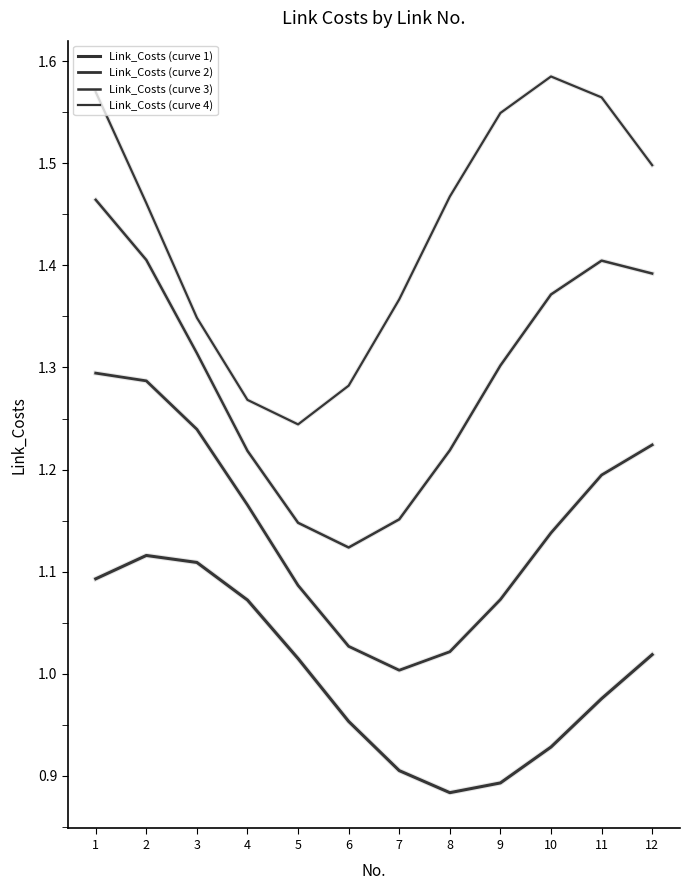

Is it true that Link_Costs (curve 3) equals 0.7 at 11?

False